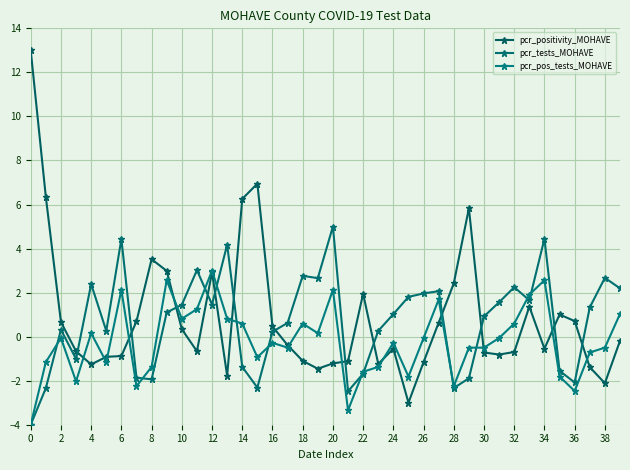

What are all the series names shown in the legend?

pcr_positivity_MOHAVE, pcr_tests_MOHAVE, pcr_pos_tests_MOHAVE